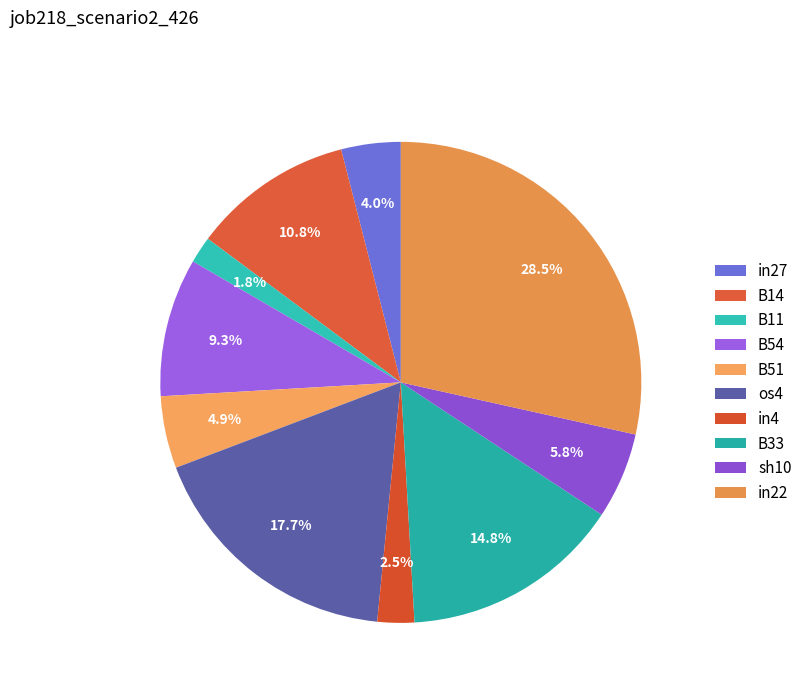

How many slices are in this pie chart?

10